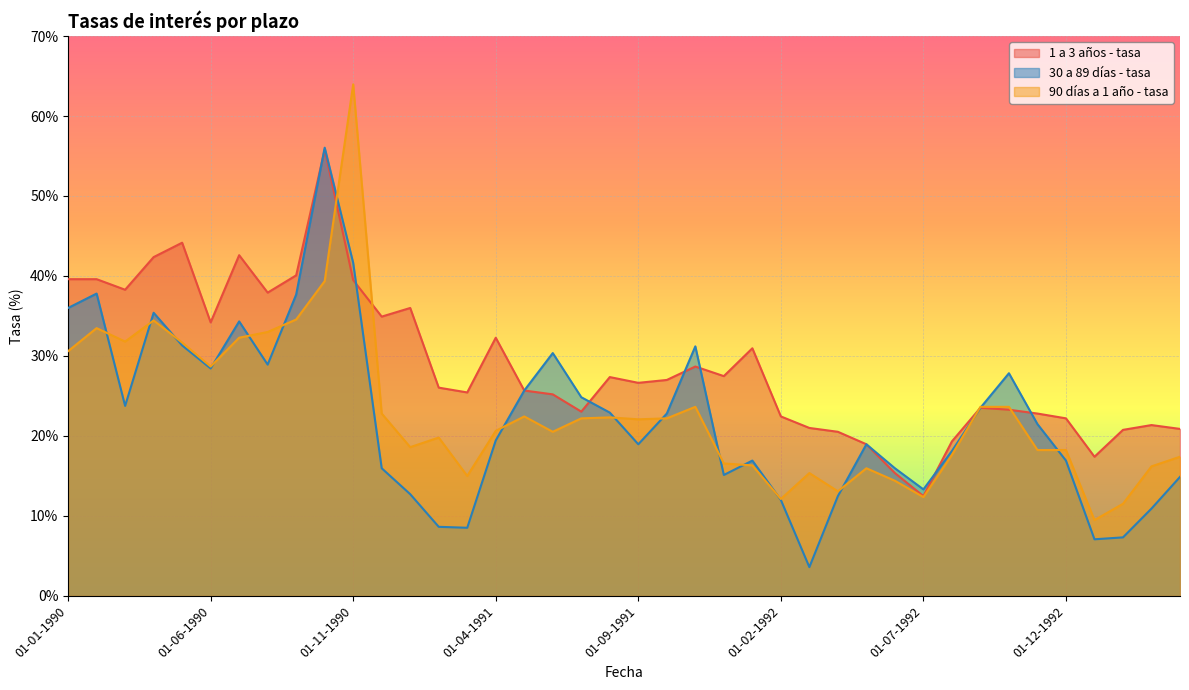

Which category has the highest value across all series?

01-11-1990